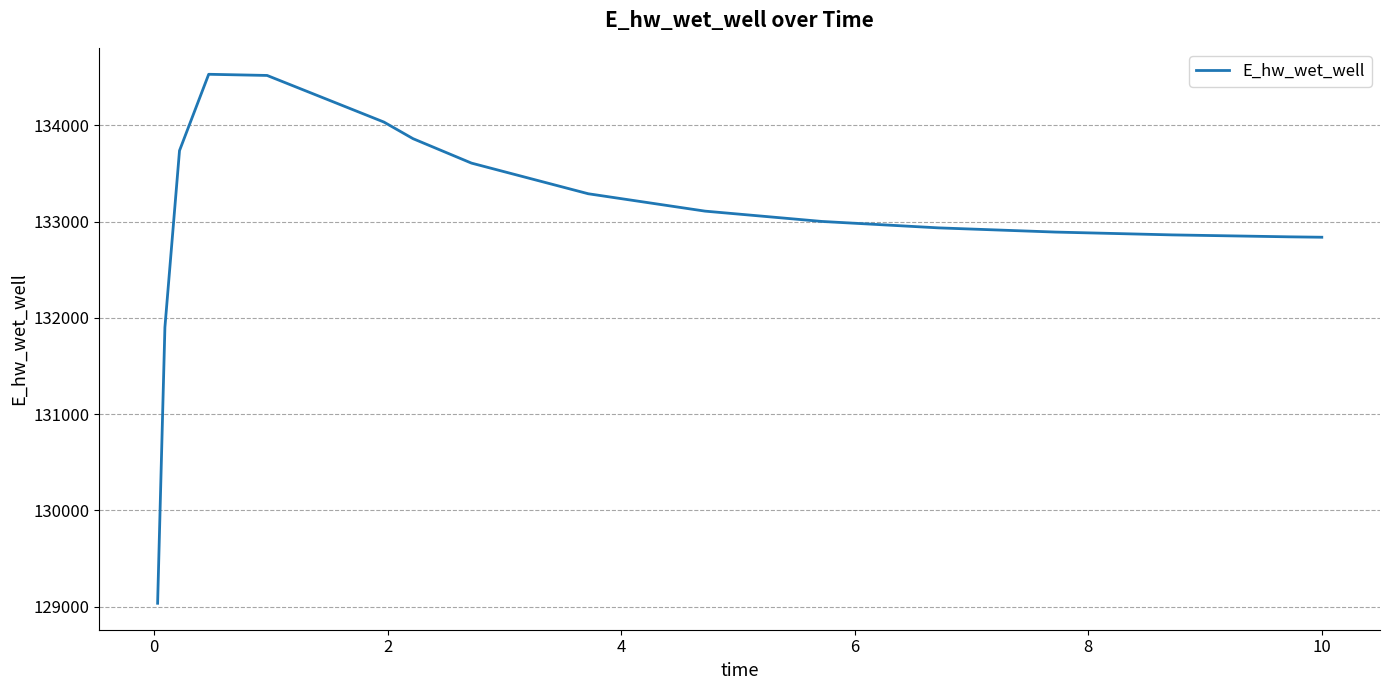

What is the difference between the maximum and minimum values?

5496.1